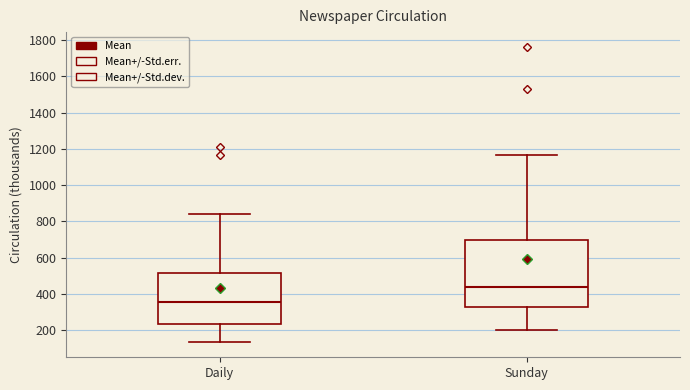

Which box is the tallest, from its lower edge to its upper edge?

Sunday